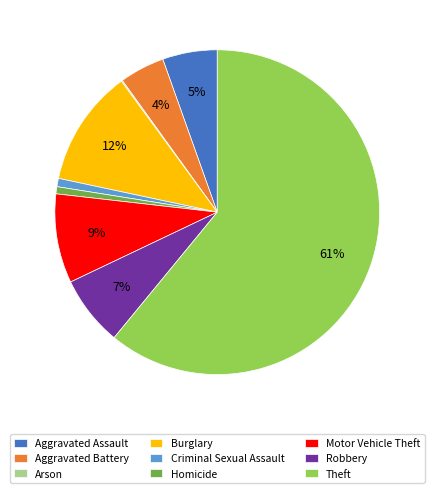

To the nearest percent, what percentage of the pie is Motor Vehicle Theft?

9%